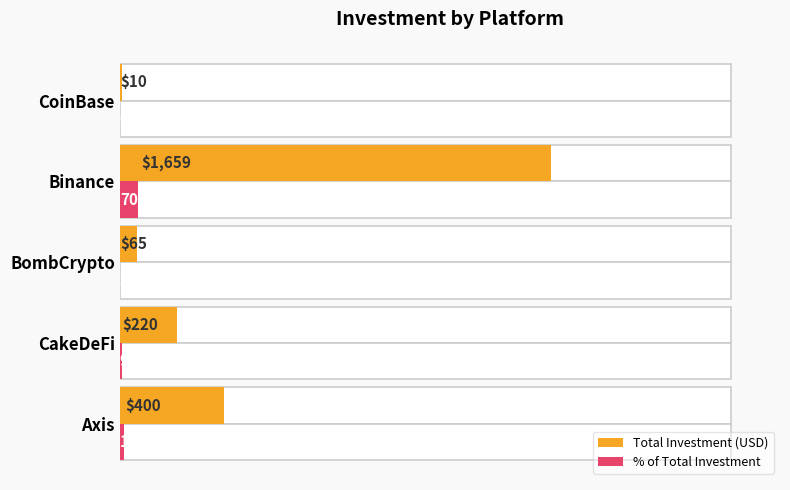

What are all the series names shown in the legend?

Total Investment (USD), % of Total Investment